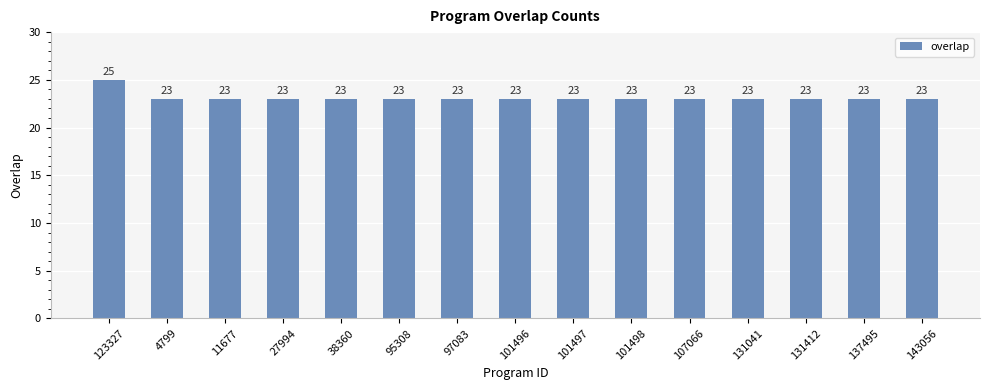

What is the approximate value at 131412?

23